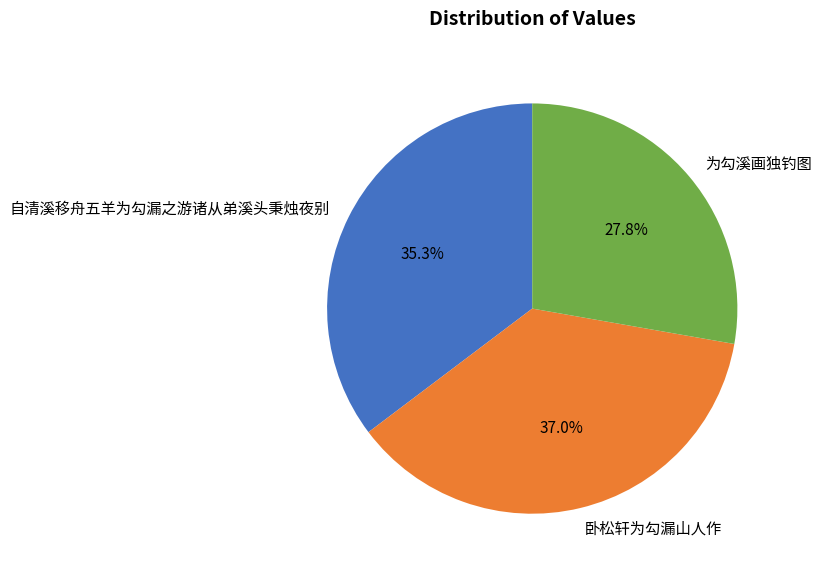

Which slice is the largest?

卧松轩为勾漏山人作